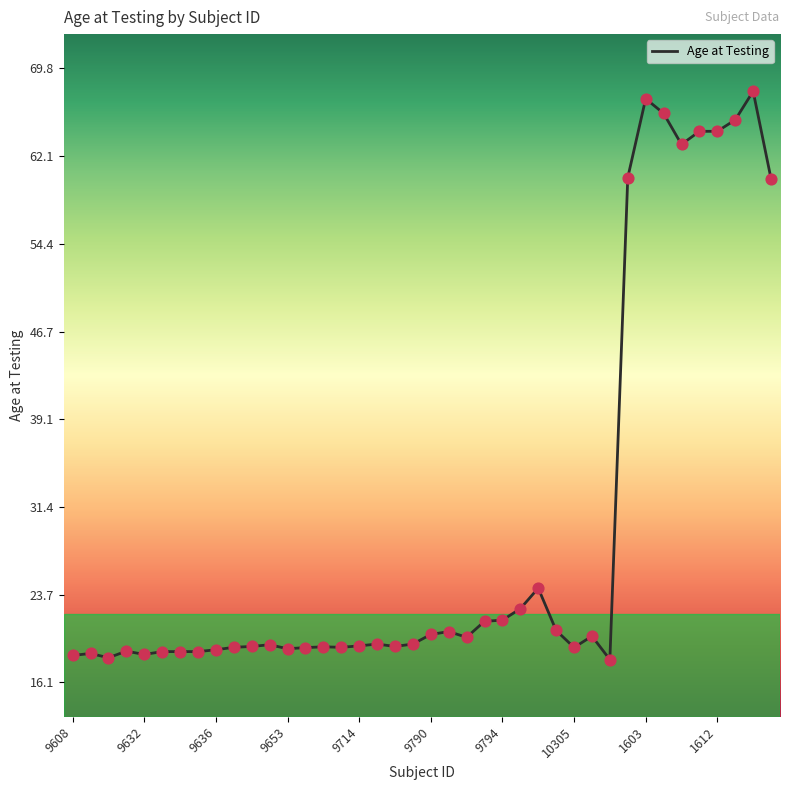

What is the maximum value shown in the chart?

67.8